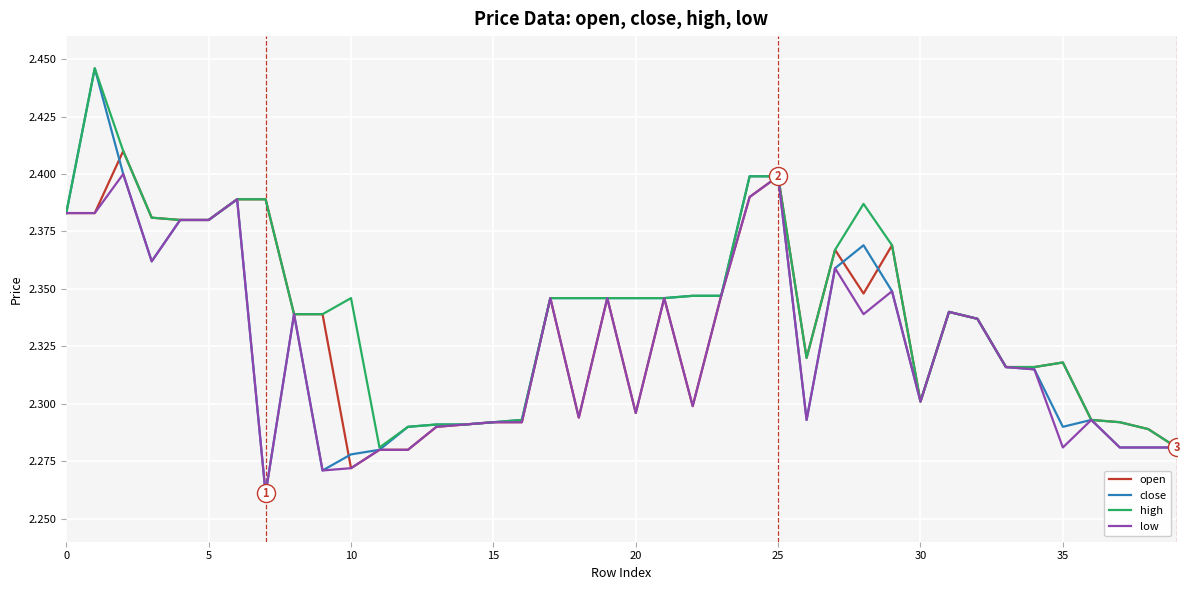

Which series has the largest range (max minus min)?

close